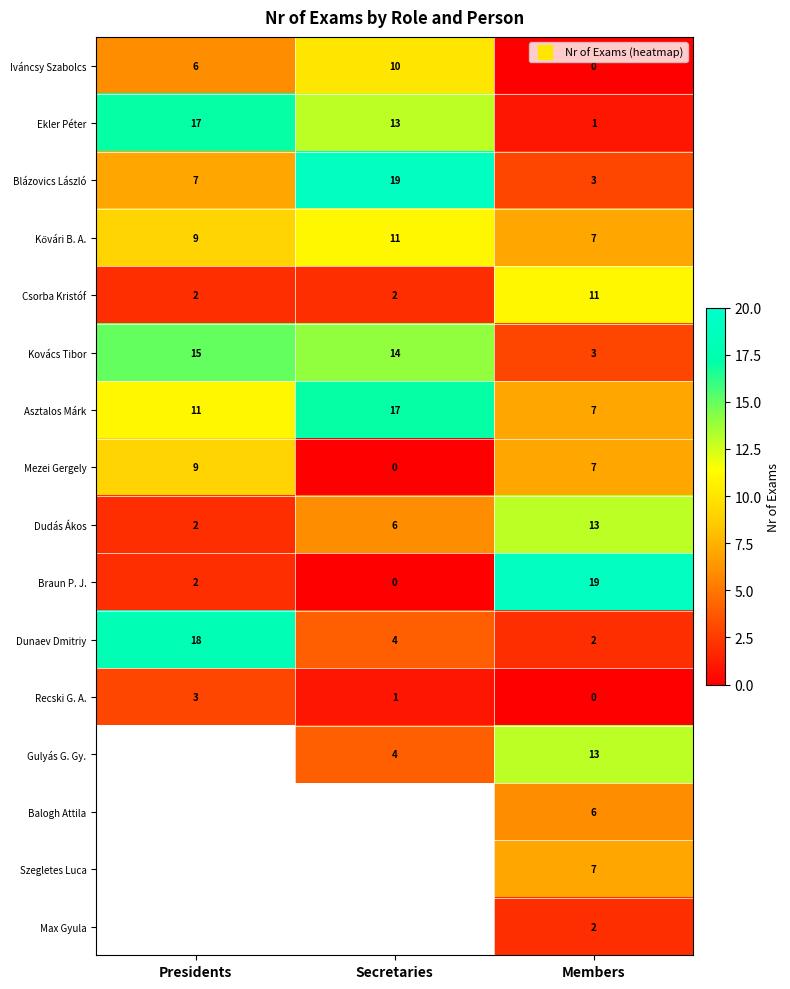

How many data points in Iváncsy Szabolcs are above 6?

1